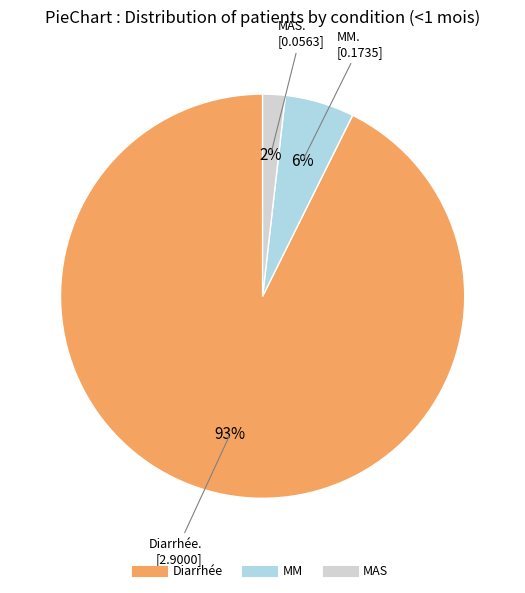

To the nearest percent, what portion does MAS represent?

2%